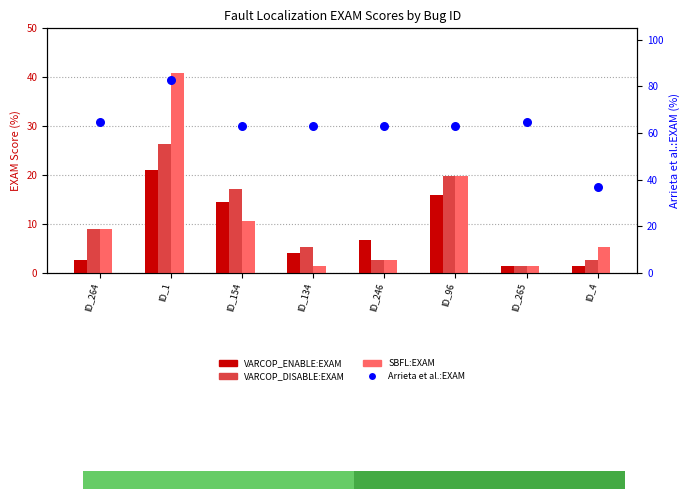

Which series has the largest total across all categories?

Arrieta et al.:EXAM